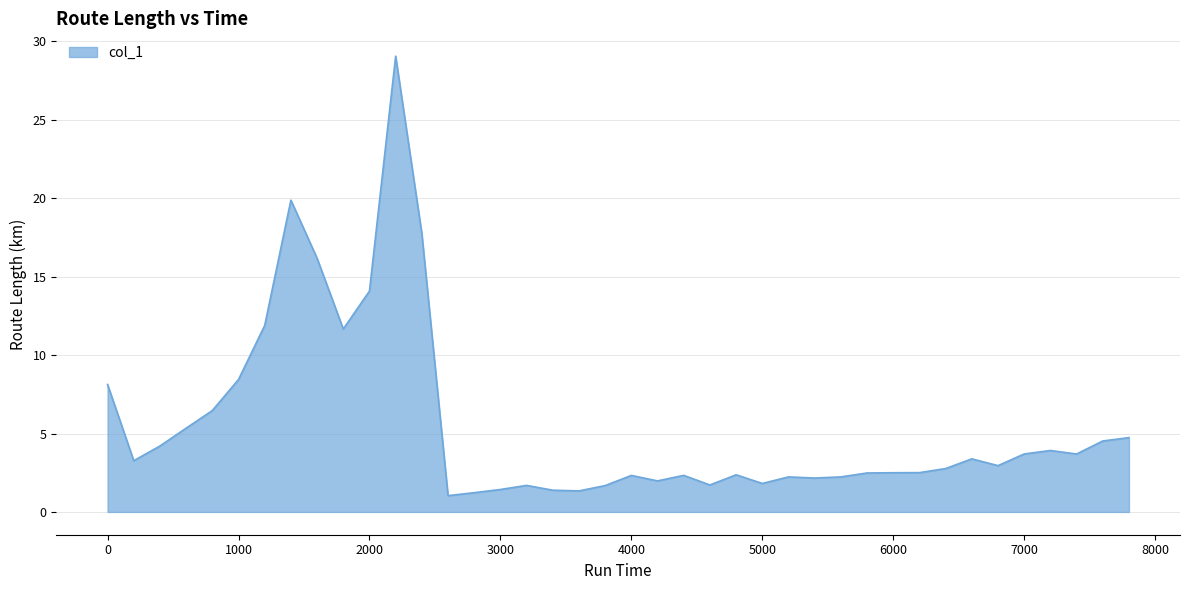

What is the difference between the maximum and minimum values?

28.0